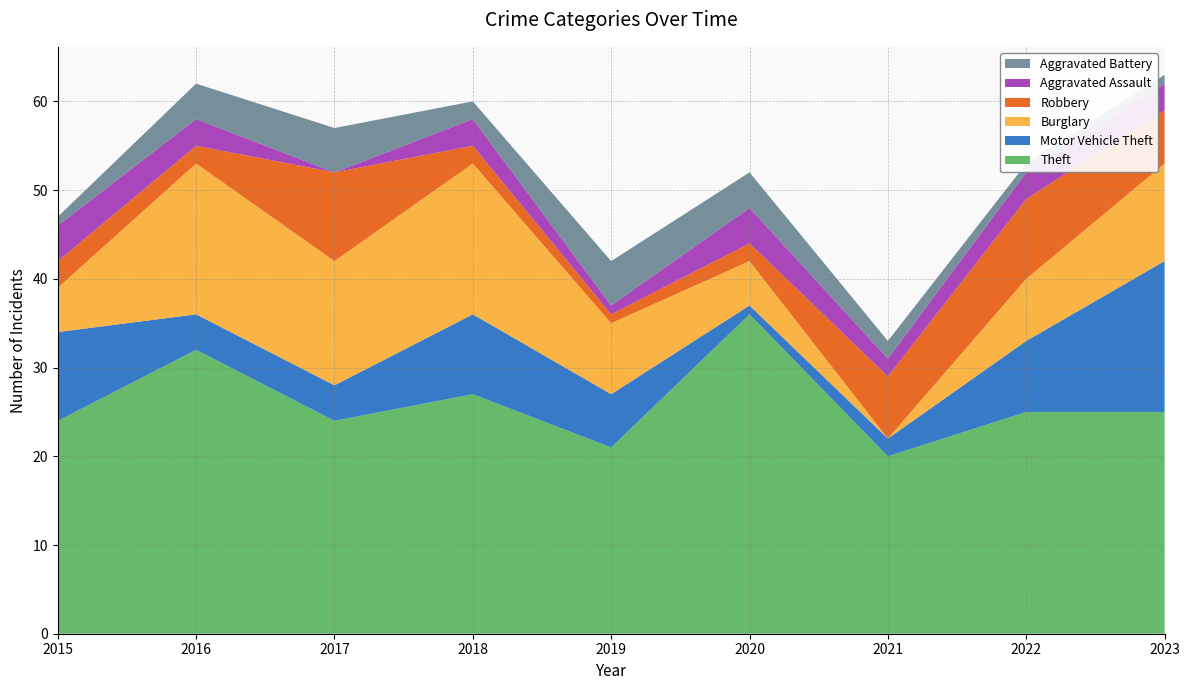

Reading right to left, transcribe all the data shown in this chart.

Theft: 25	25	20	36	21	27	24	32	24
Motor Vehicle Theft: 17	8	2	1	6	9	4	4	10
Burglary: 11	7	0	5	8	17	14	17	5
Robbery: 6	9	7	2	1	2	10	2	3
Aggravated Assault: 3	3	2	4	1	3	0	3	4
Aggravated Battery: 1	1	2	4	5	2	5	4	1